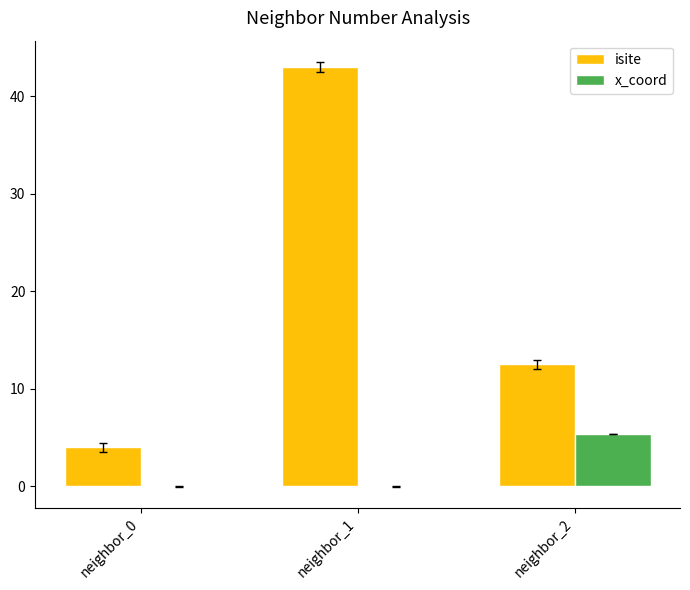

The value of isite at neighbor_1 is 17.0. True or false?

False